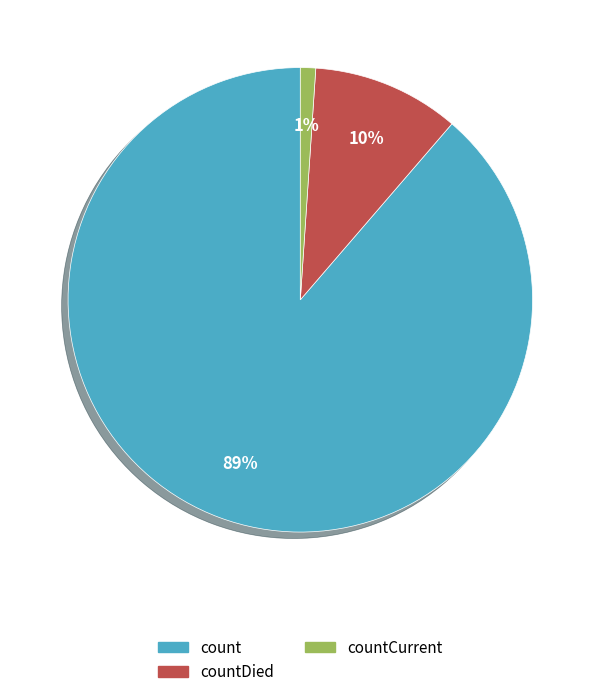

To the nearest percent, what is the average slice percentage?

33%